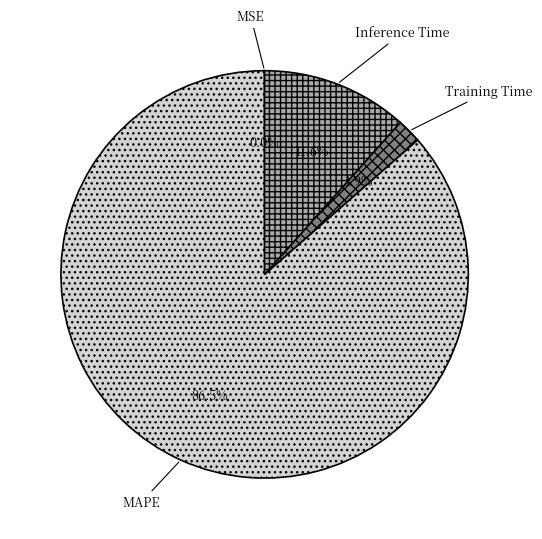

To the nearest percent, what percentage of the pie is Training Time?

2%